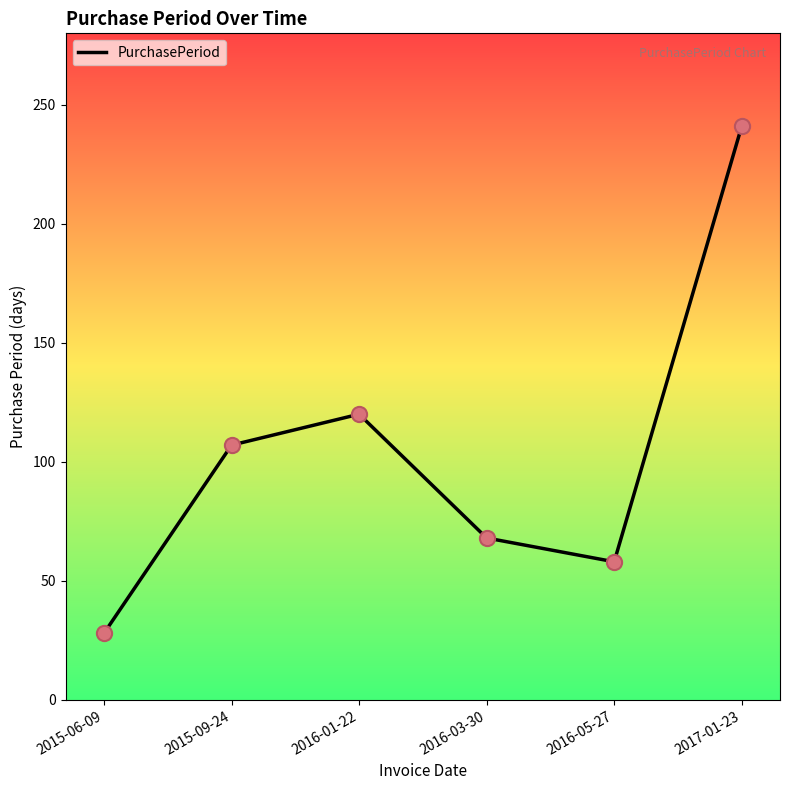

What is the ratio of the value at 2015-06-09 to the value at 2017-01-23?

0.1